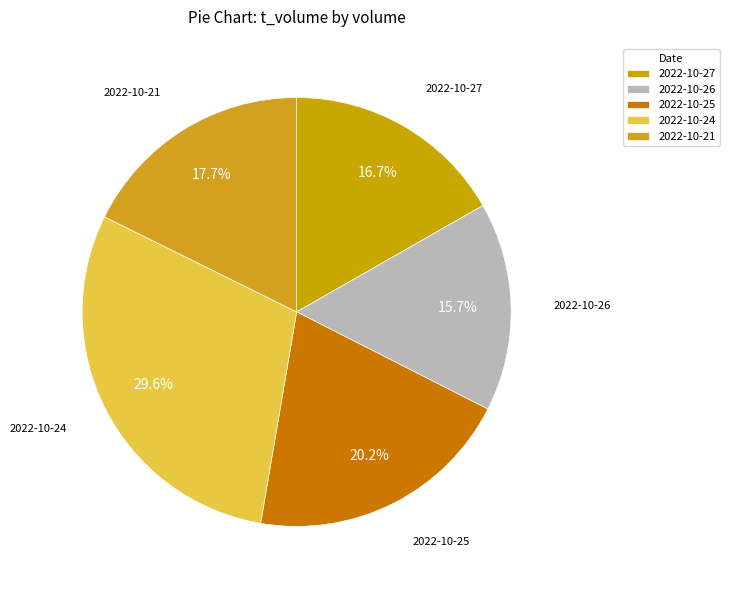

Rank the categories by value from highest to lowest.

2022-10-24, 2022-10-25, 2022-10-21, 2022-10-27, 2022-10-26